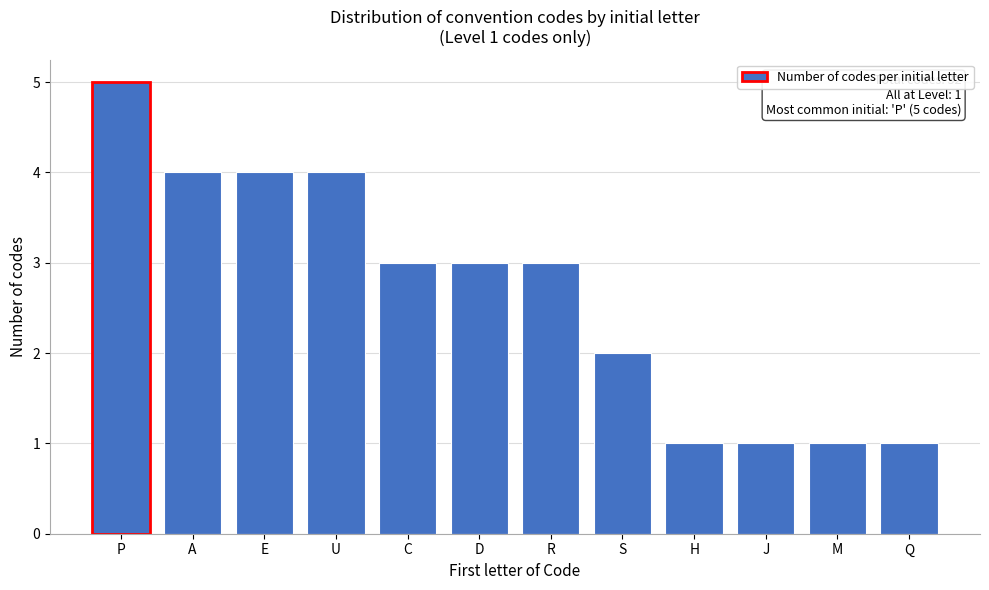

Reading left to right, list all the values displayed in this chart.

5	4	4	4	3	3	3	2	1	1	1	1